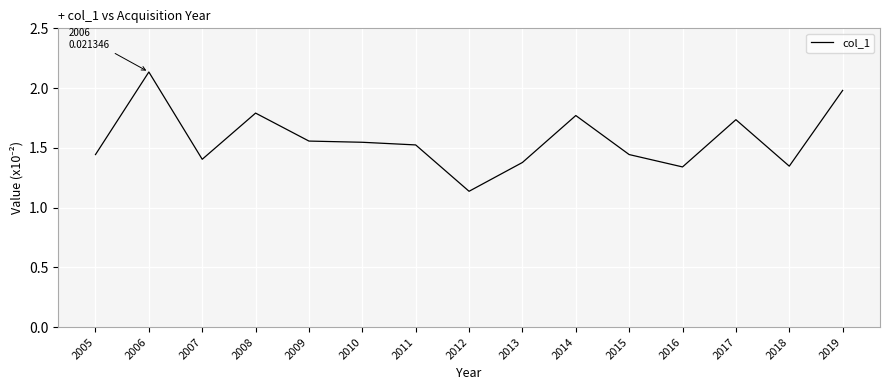

At which category does the data reach its first local peak?

2006